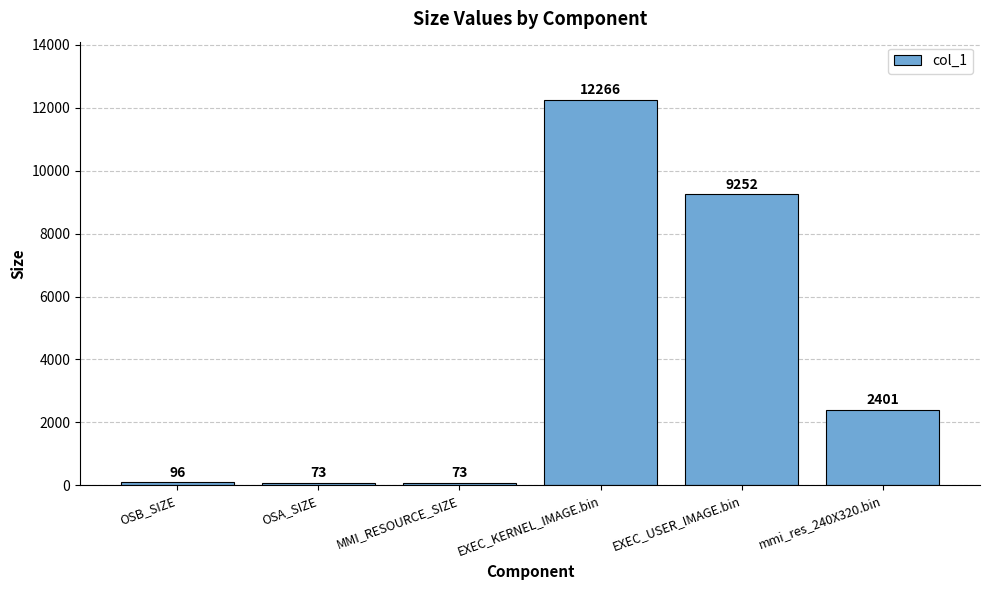

Which has a higher value, OSB_SIZE or mmi_res_240X320.bin?

mmi_res_240X320.bin